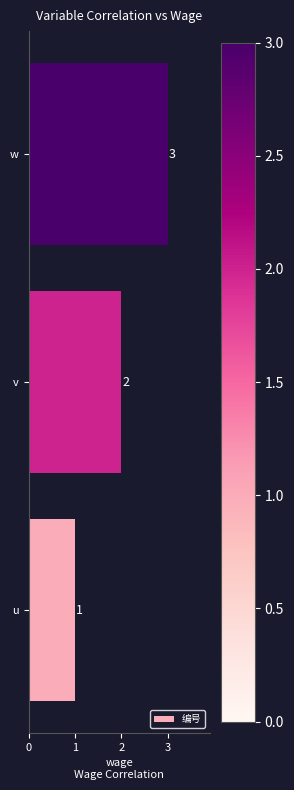

Count the values in the range 1 to 3.

3